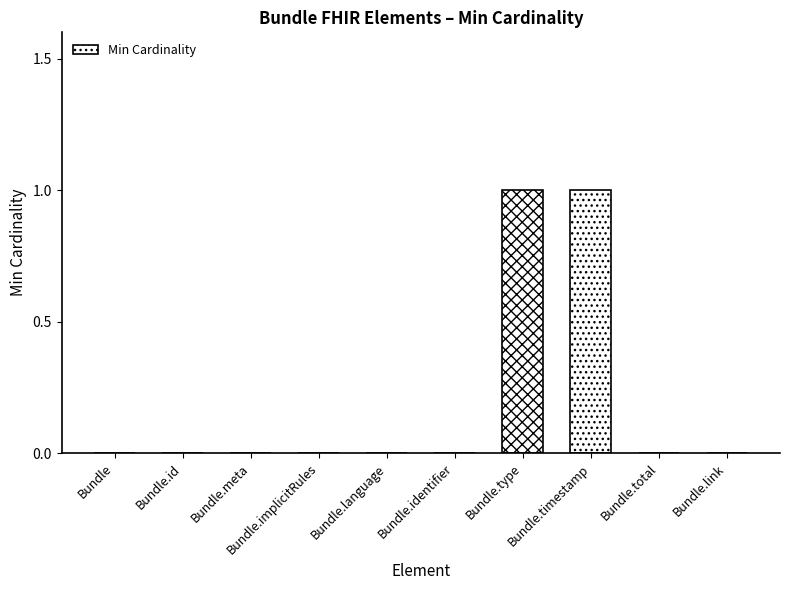

Count the values in the range 0 to 1.

10